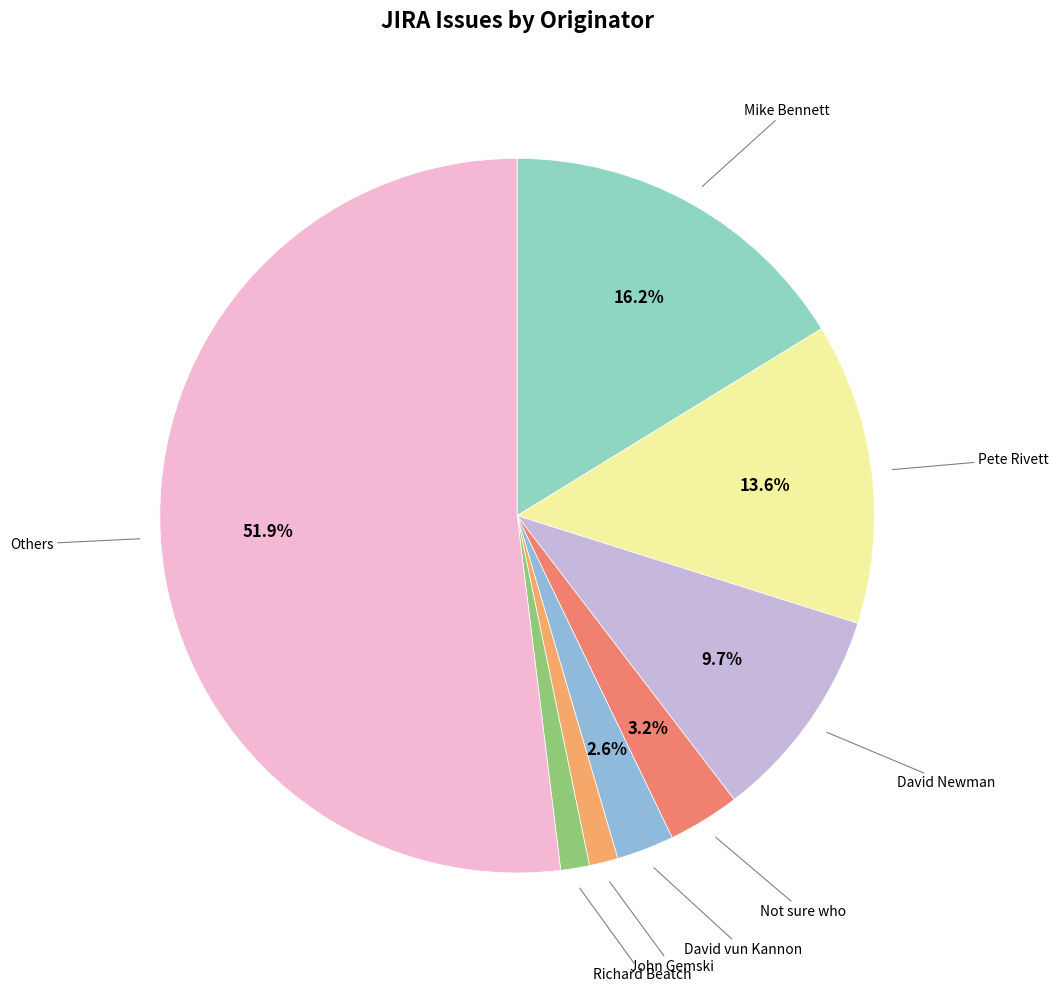

How many segments does this pie chart have?

8